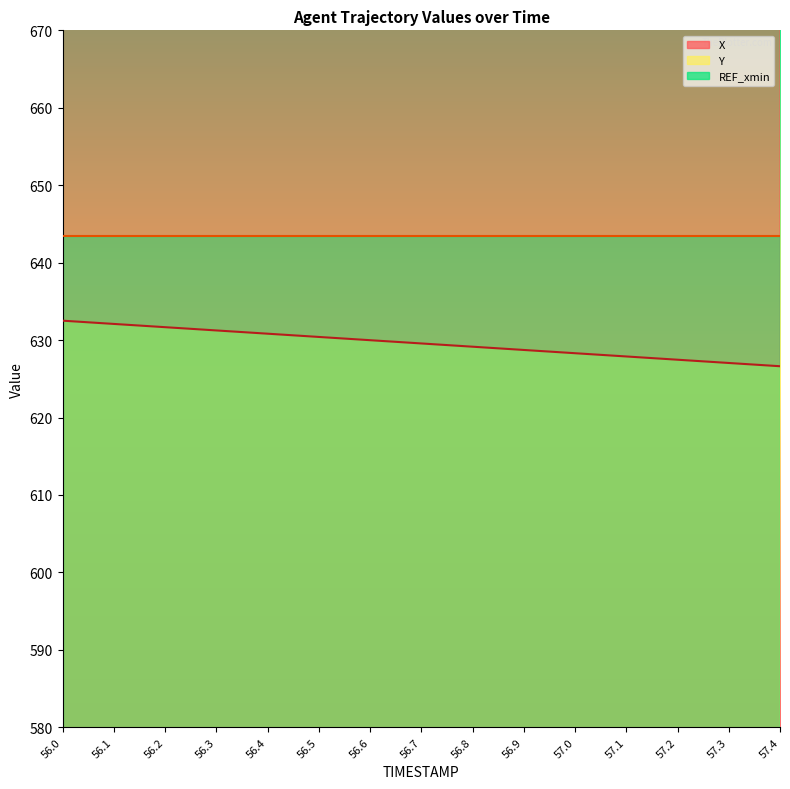

What is the label of the 6th point from the left?

56.5